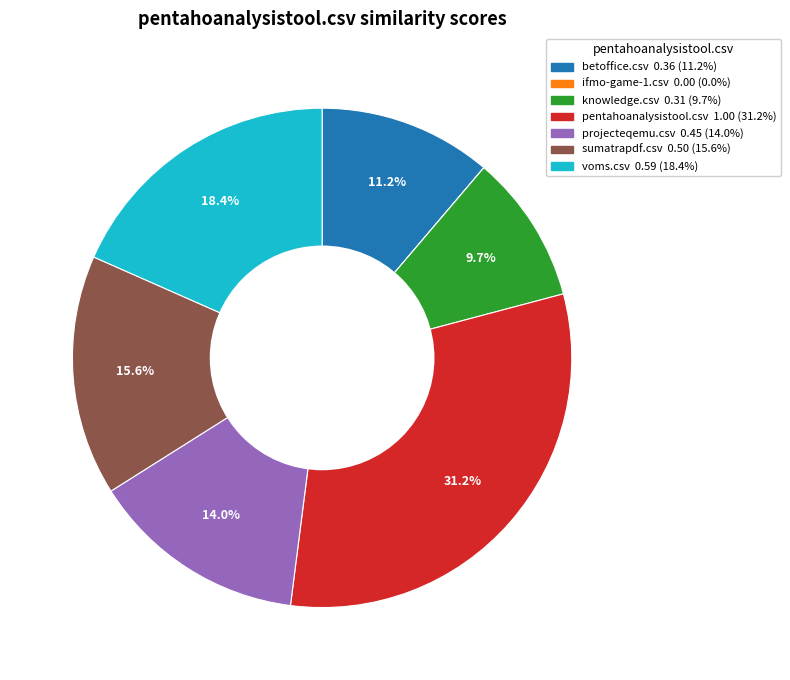

How much of the chart is everything except voms.csv?

81.6%